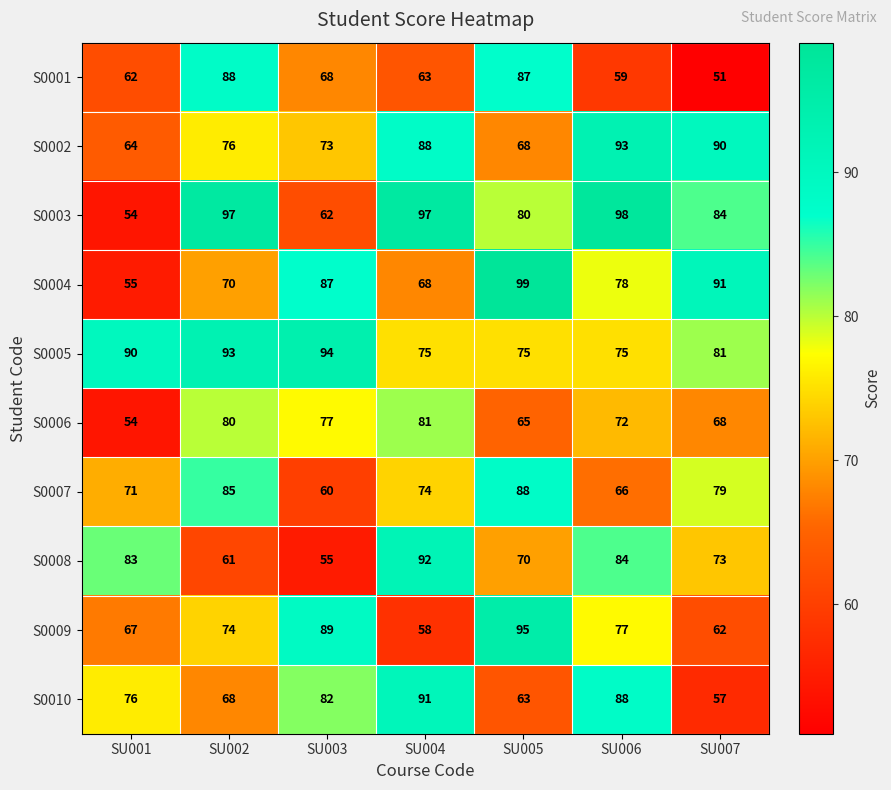

At which category is the sum across all series the highest?

SU002